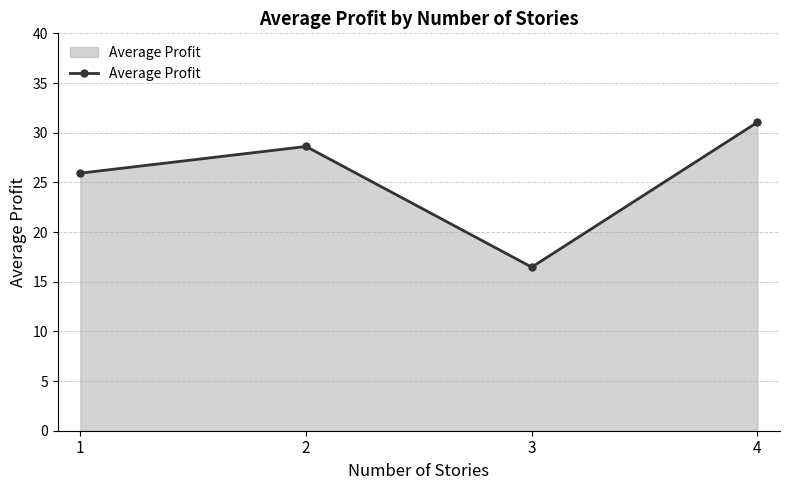

What is the value of the 4th point from the left?

31.0